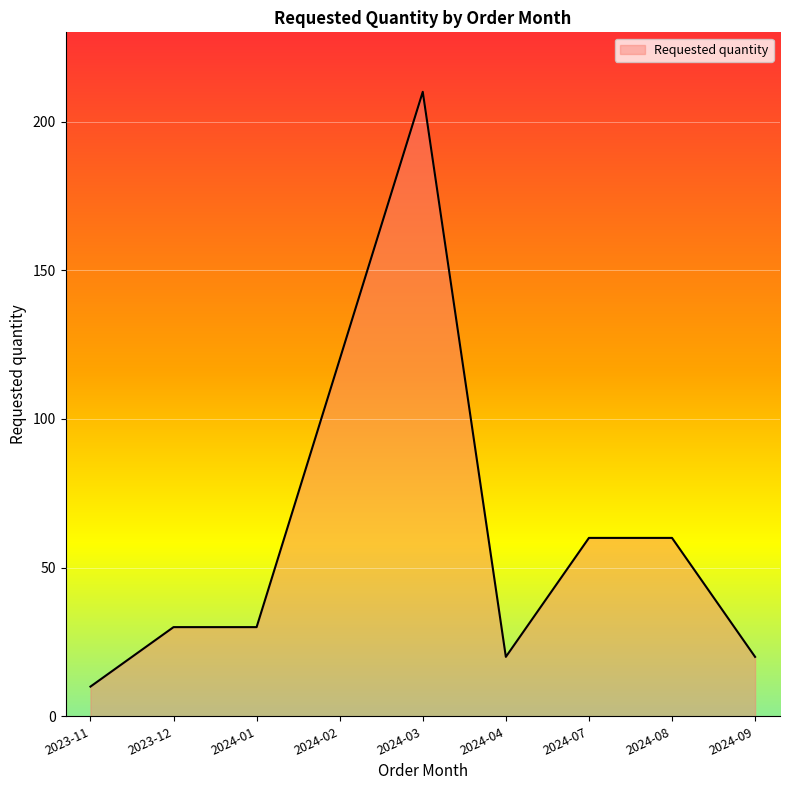

True or false: the data shows 54 at 2024-01.

False